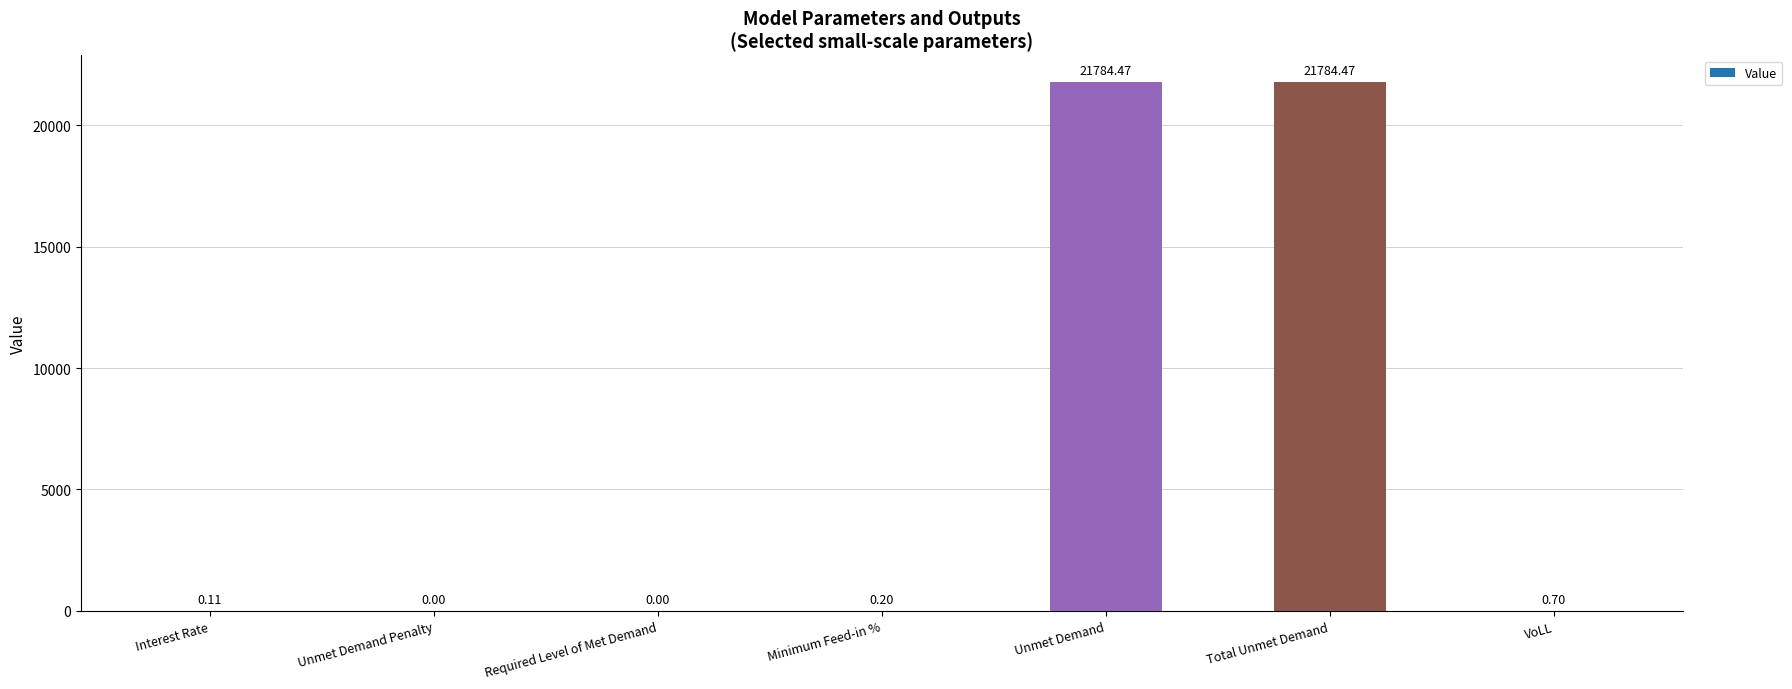

What is the sum of the values at Interest Rate and VoLL?

0.8